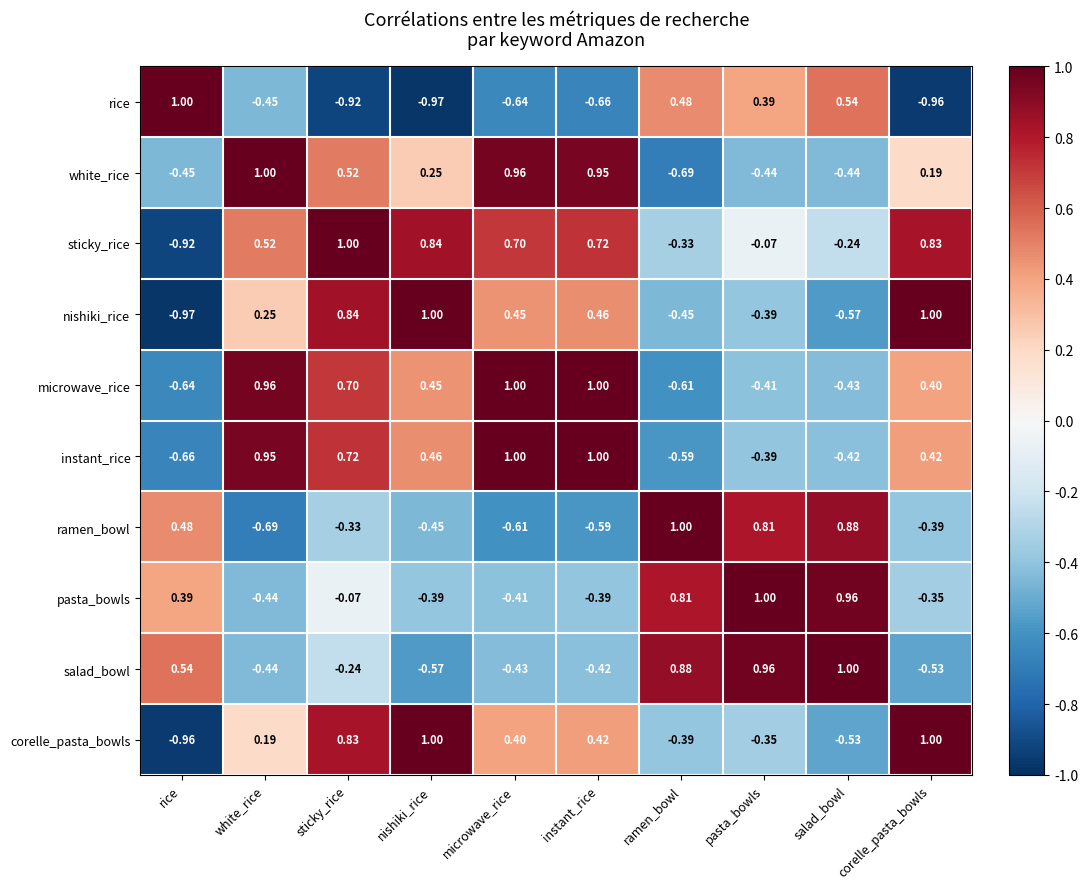

Which series changed the most between sticky_rice and microwave_rice?

white_rice